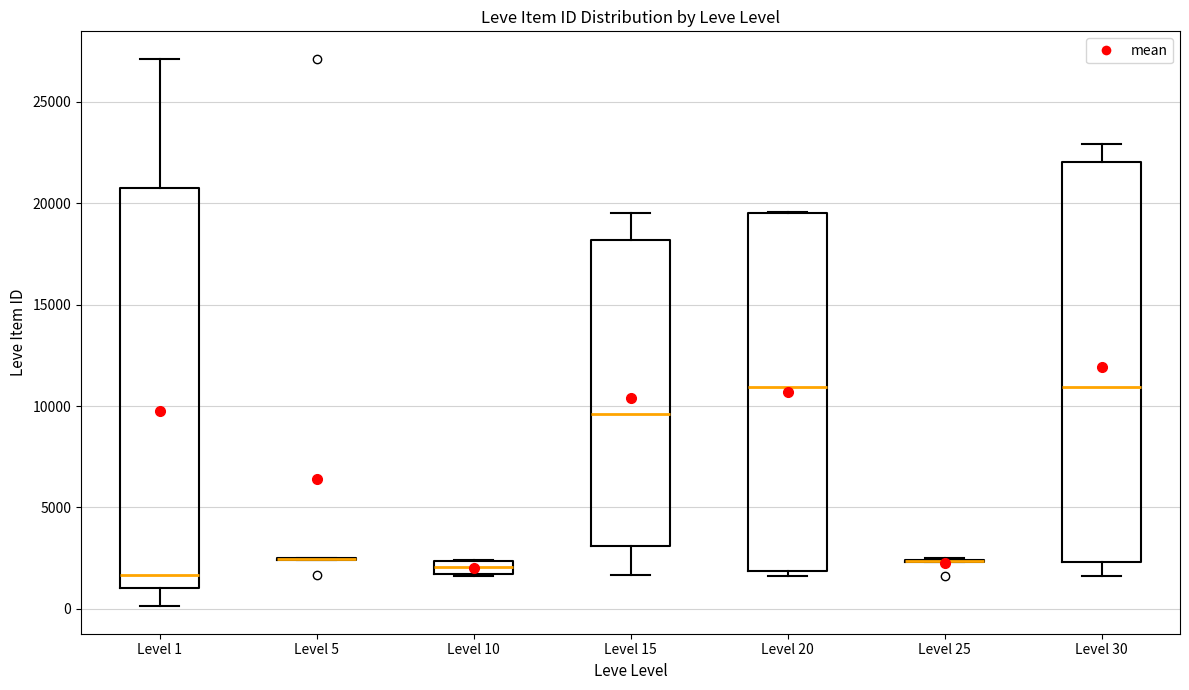

Where is the upper edge of the box for Level 20 on the y-axis? The values are not printed on the chart, so give them approximately, as read against the axis.

19500